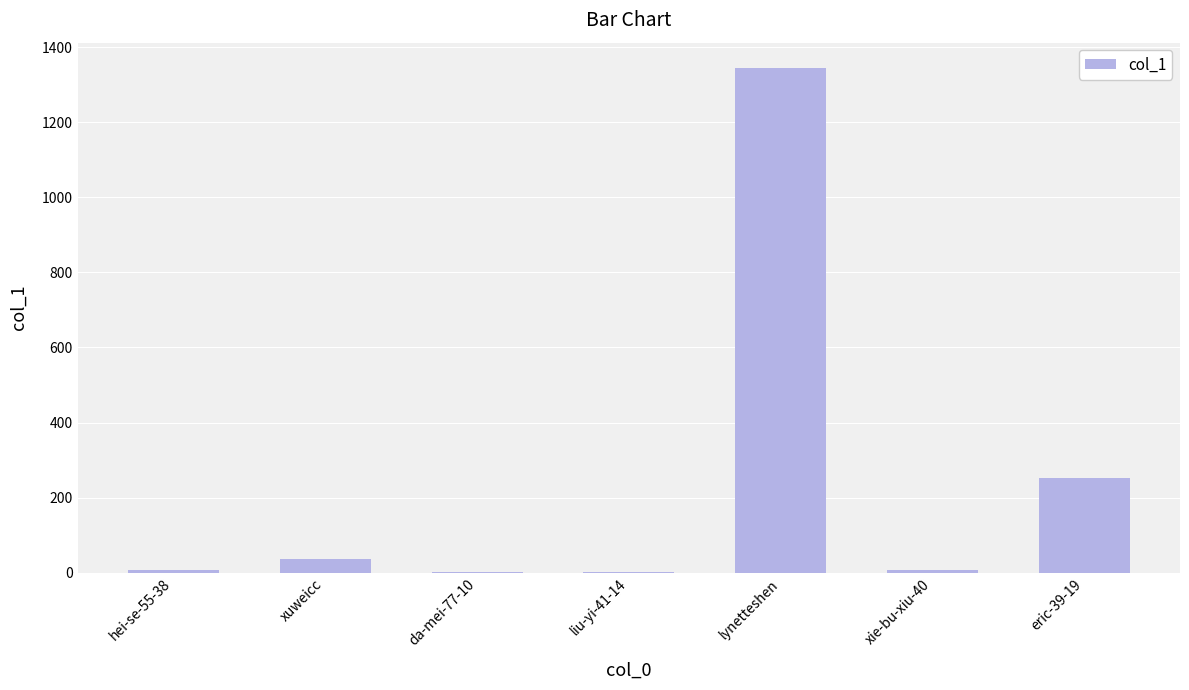

Approximately how many times larger is the value at eric-39-19 compared to lynetteshen?

0.2